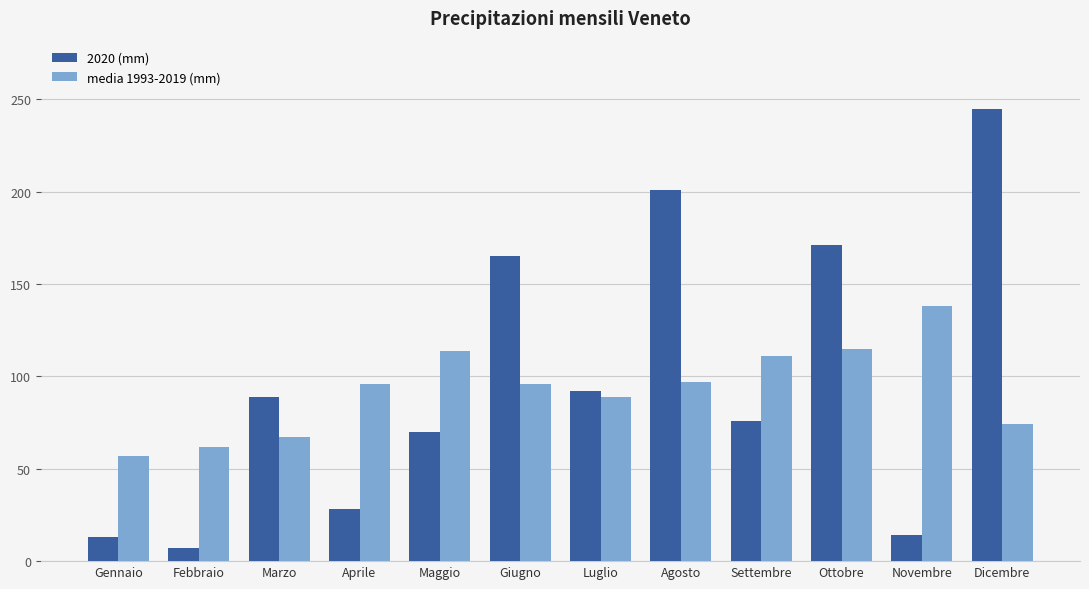

What is the total value across all series at Settembre?

187